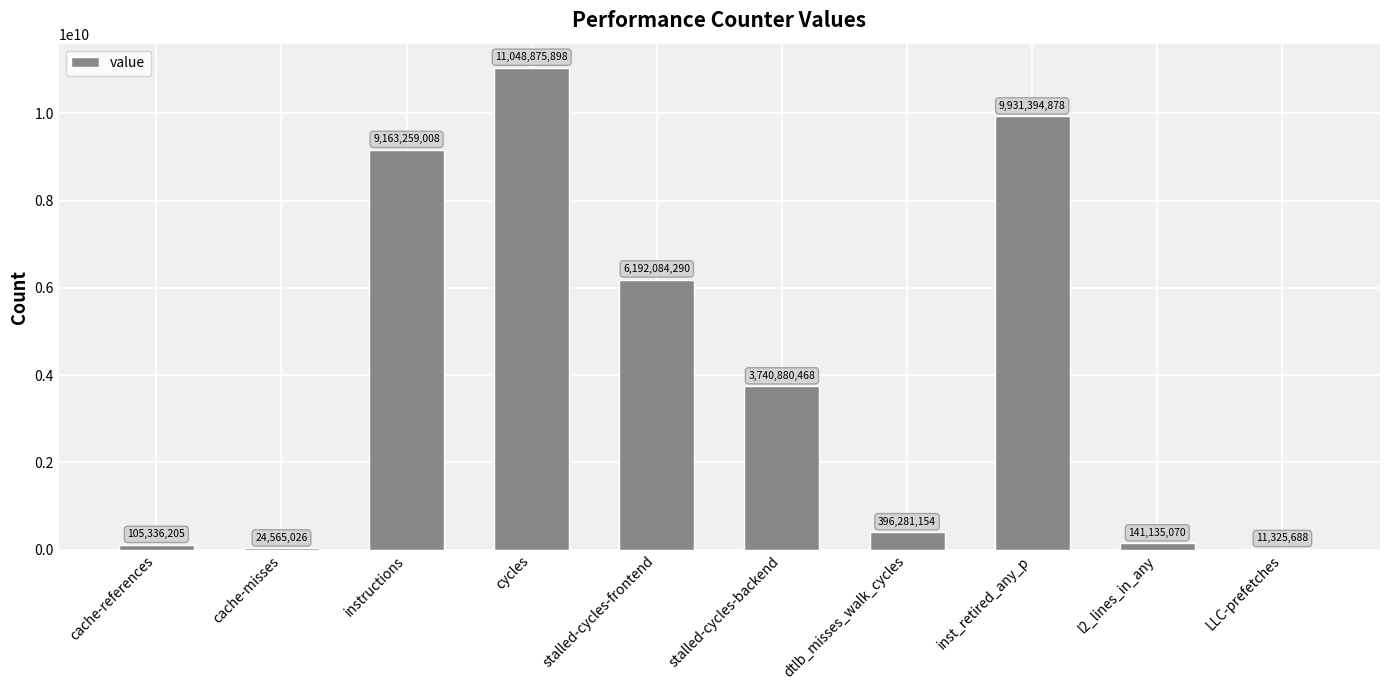

What value does the data have at inst_retired_any_p?

9931394878